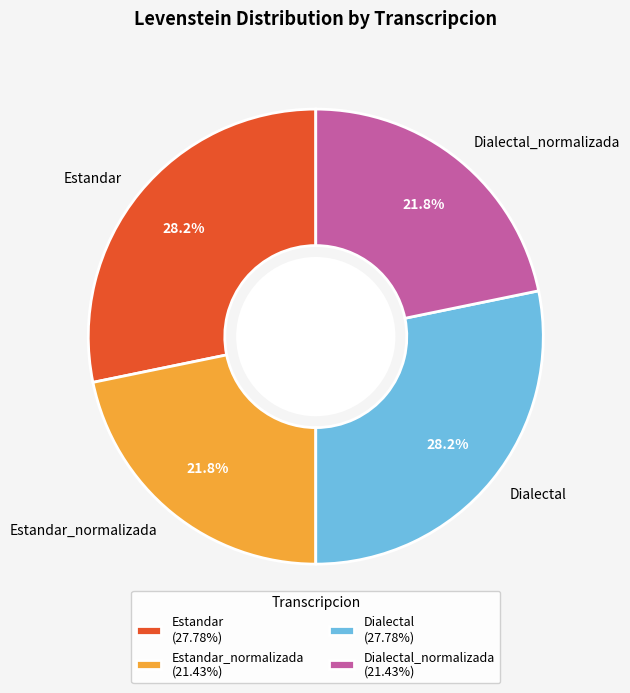

Is there any slice that represents more than half of the pie?

No